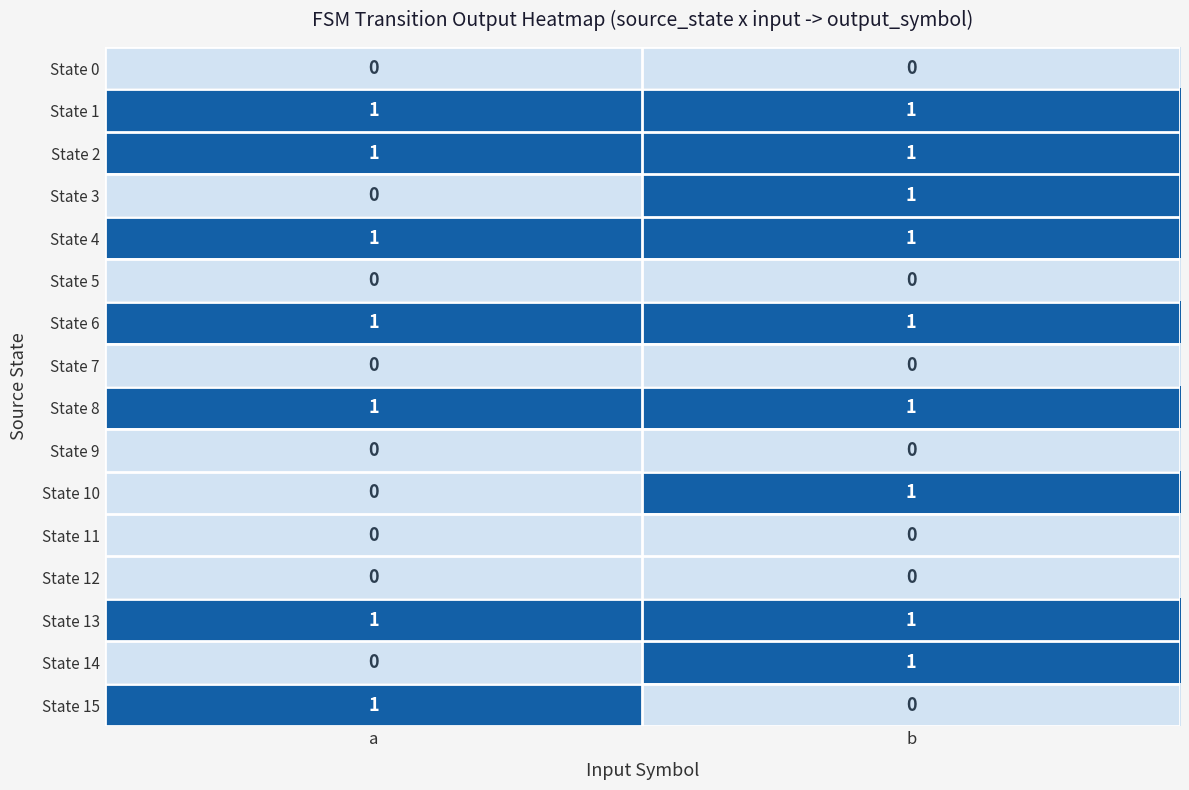

The value of State 5 at b is 0. True or false?

True